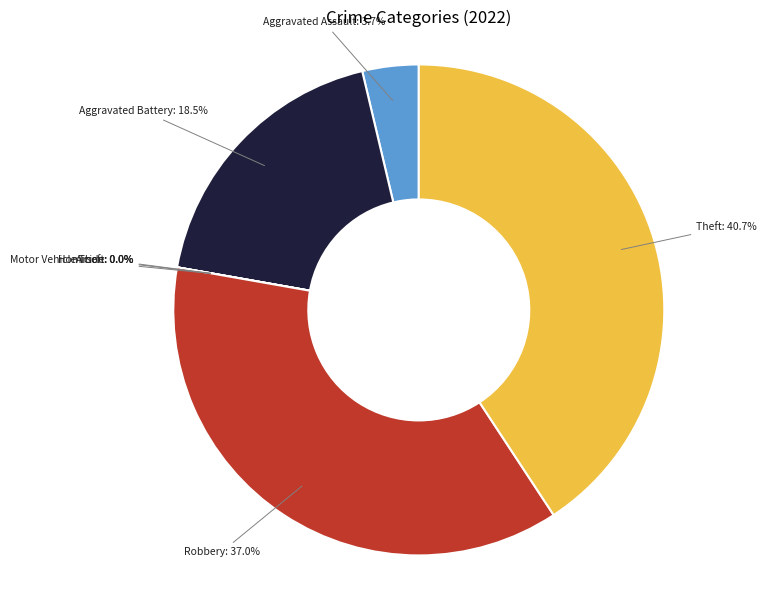

To the nearest percent, what is the average slice percentage?

14%